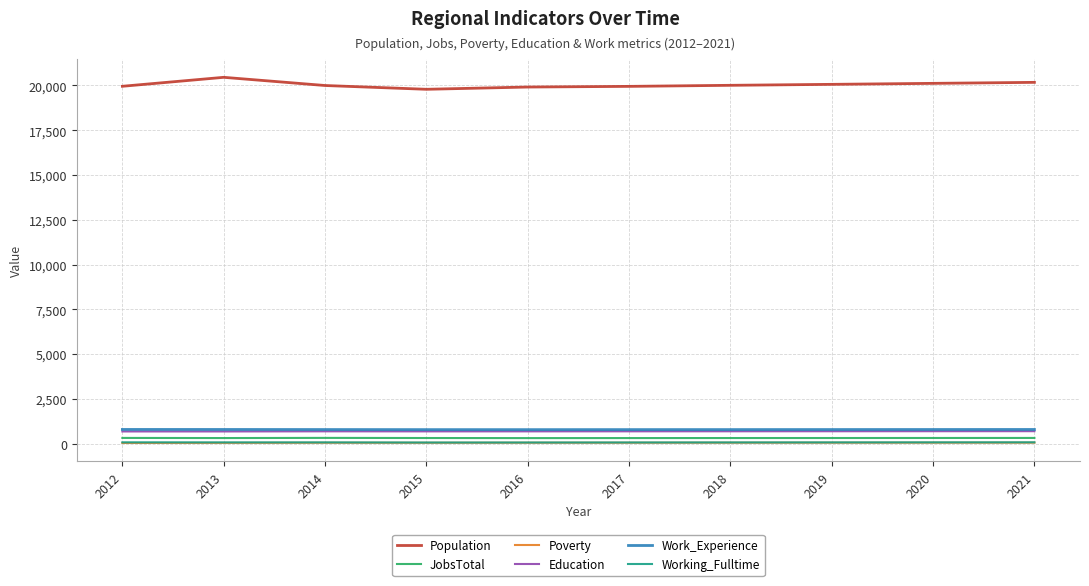

Count the number of categories in the chart.

10